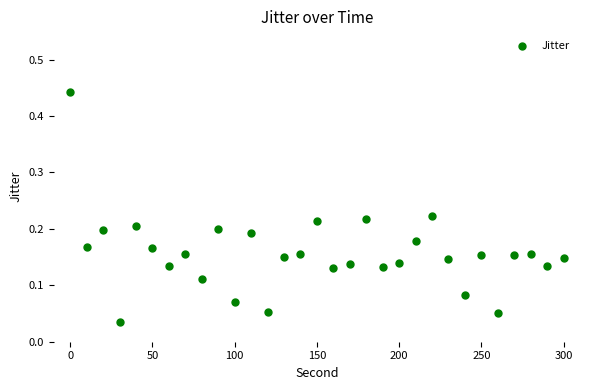

What is the range of X values (max minus min)?

300.0